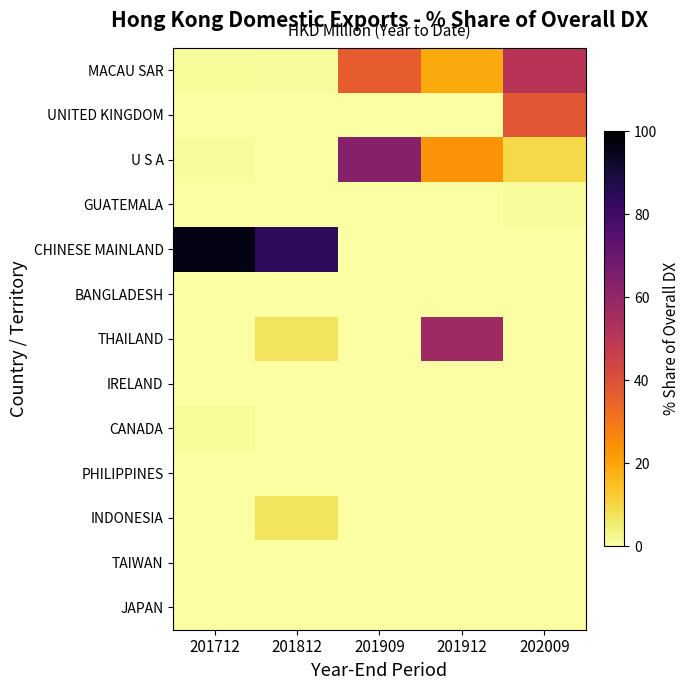

Which category has the lowest value across all series?

201712